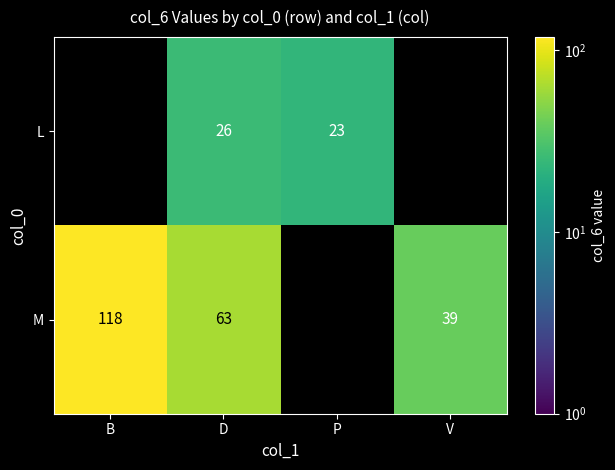

The L series shows 40 at D. True or false?

False